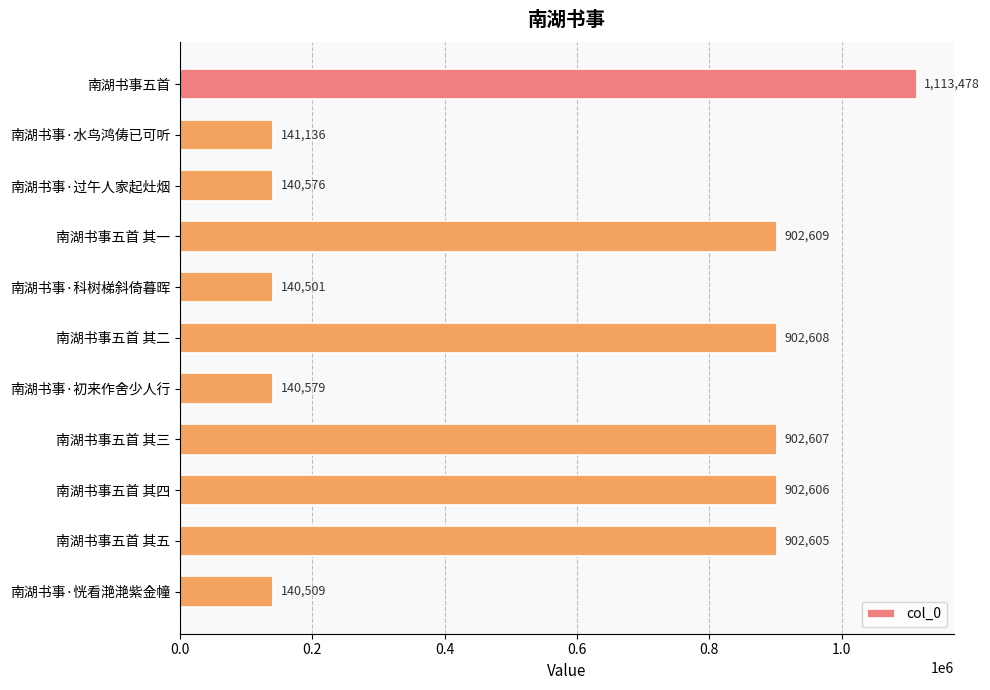

List the labels in order of value, largest first.

南湖书事五首, 南湖书事五首 其一, 南湖书事五首 其二, 南湖书事五首 其三, 南湖书事五首 其四, 南湖书事五首 其五, 南湖书事·水鸟鸿俦已可听, 南湖书事·初来作舍少人行, 南湖书事·过午人家起灶烟, 南湖书事·恍看滟滟紫金幢, 南湖书事·科树梯斜倚暮晖